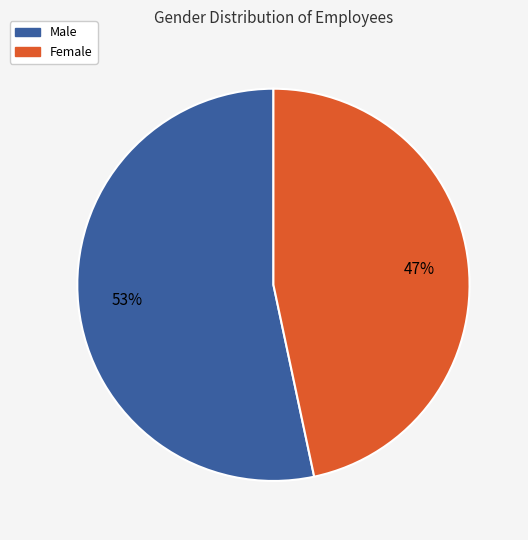

Does any single category account for the majority?

Yes